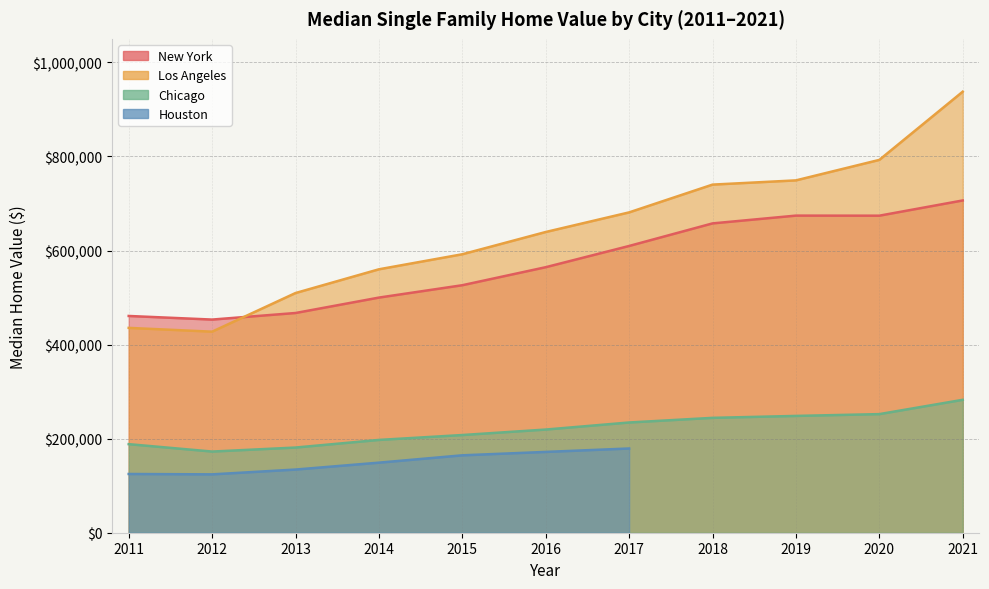

Where is the first local minimum for Los Angeles?

2012